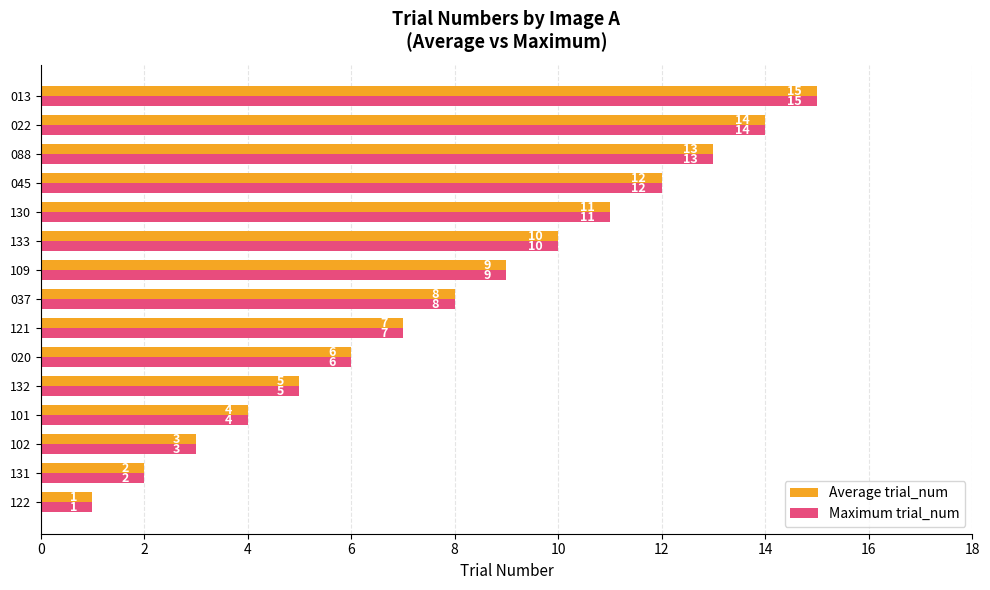

What is the difference between the Maximum trial_num values at 037 and 088?

5